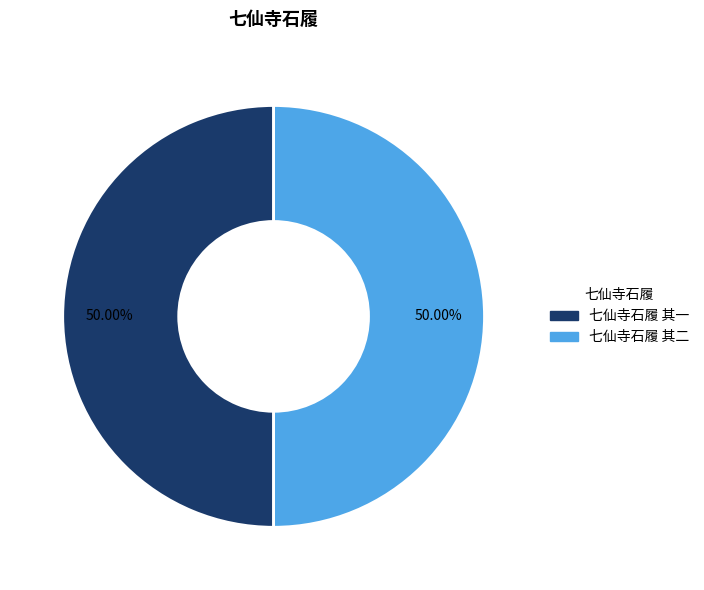

Count the number of slices in the pie.

2